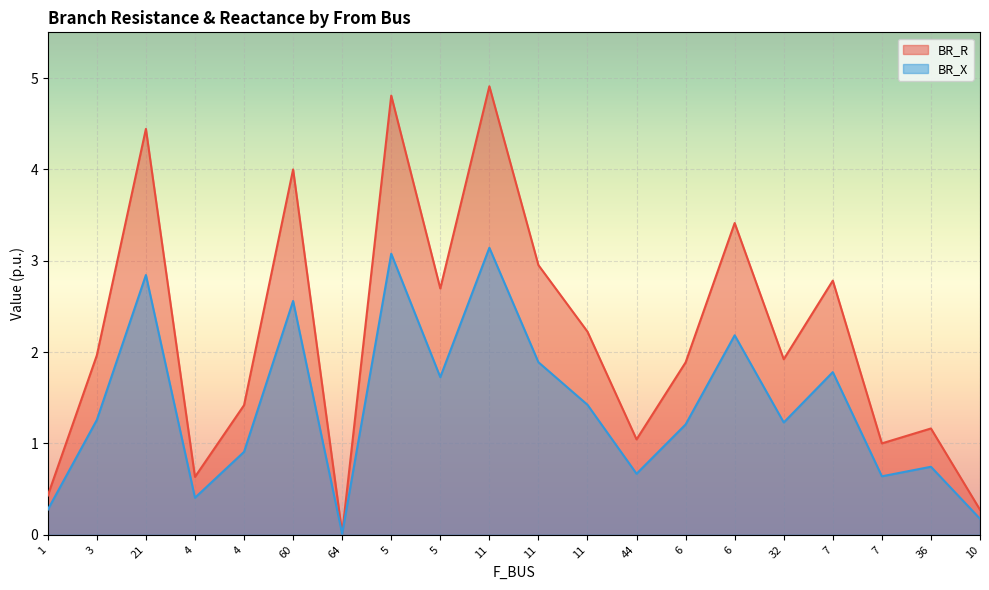

Where is BR_R nearest to the value 2?

3